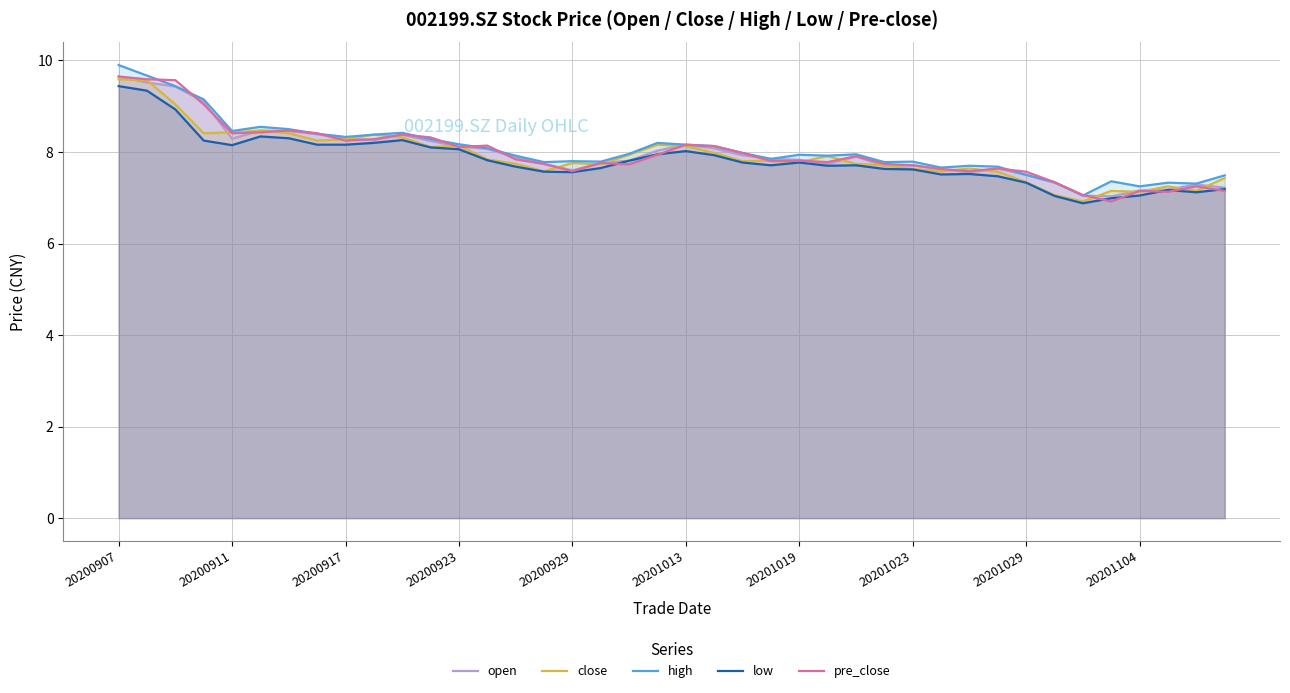

Which category has the lowest value in the high series?

34